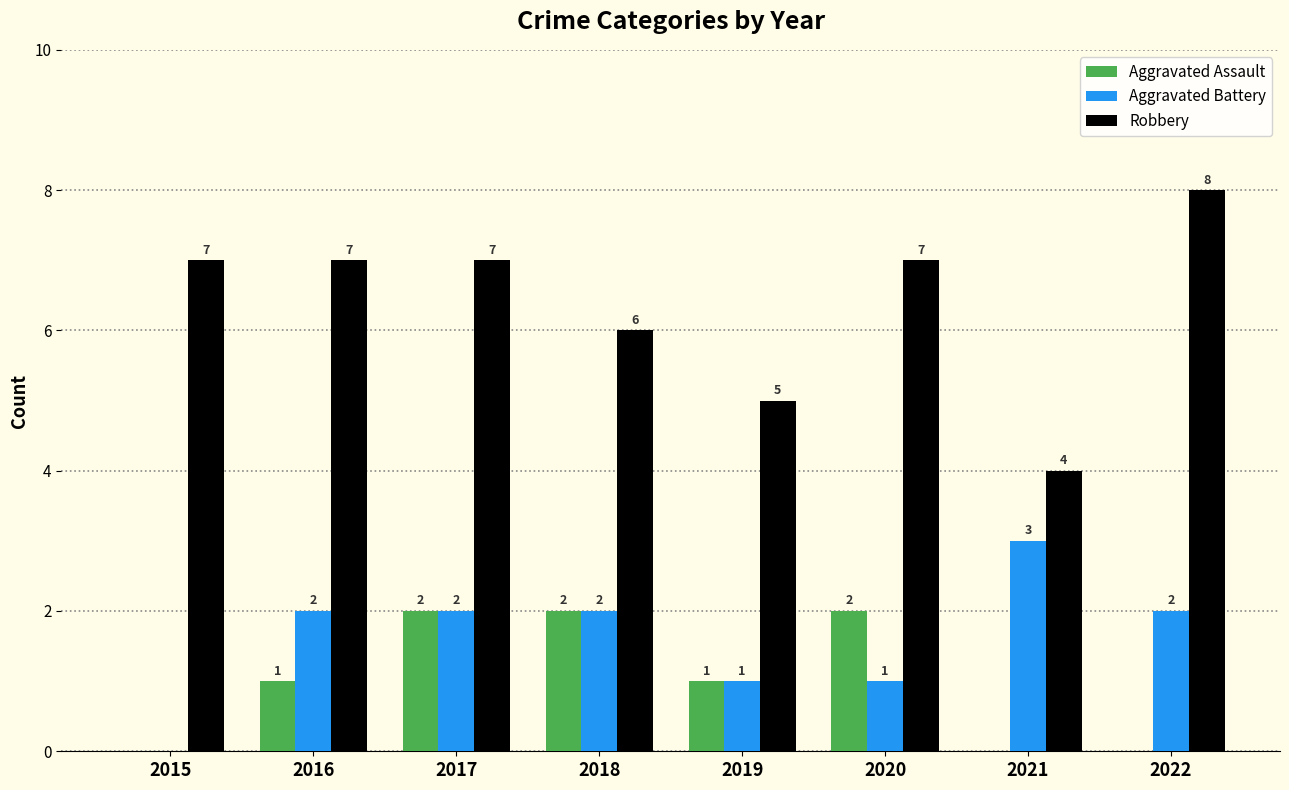

Which series changed the most between 2017 and 2018?

Robbery